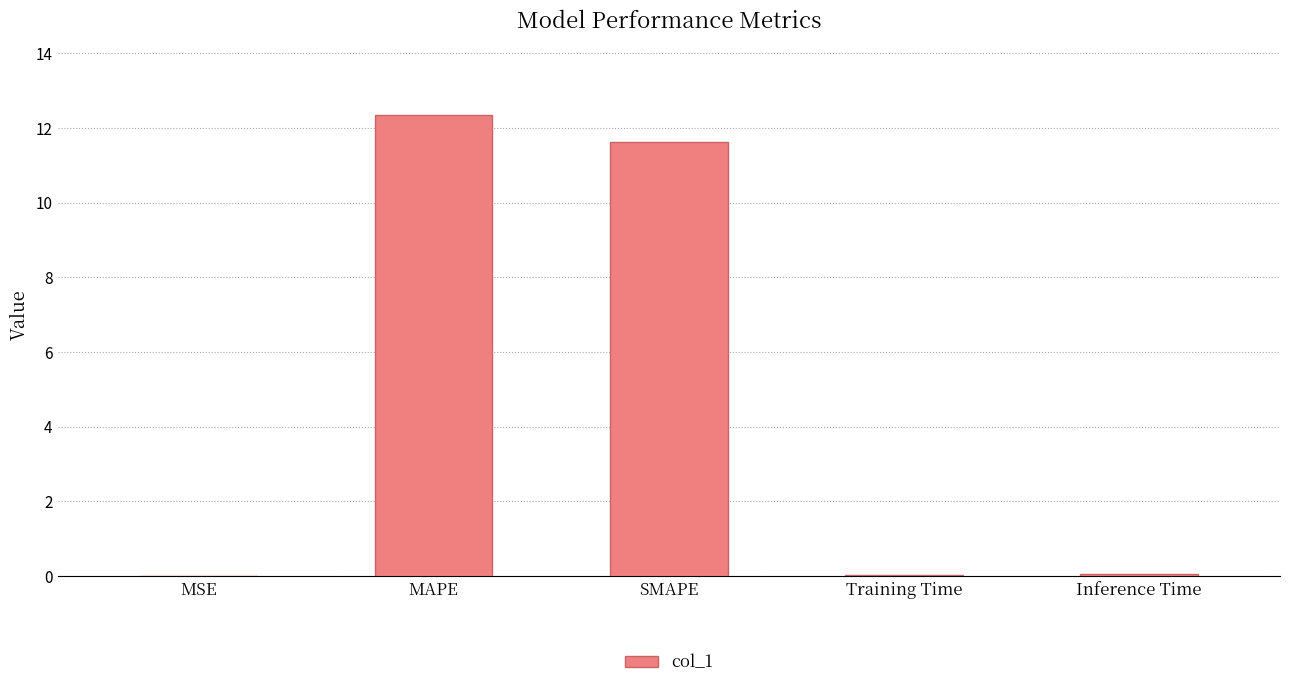

True or false: the data shows 7.1 at SMAPE.

False